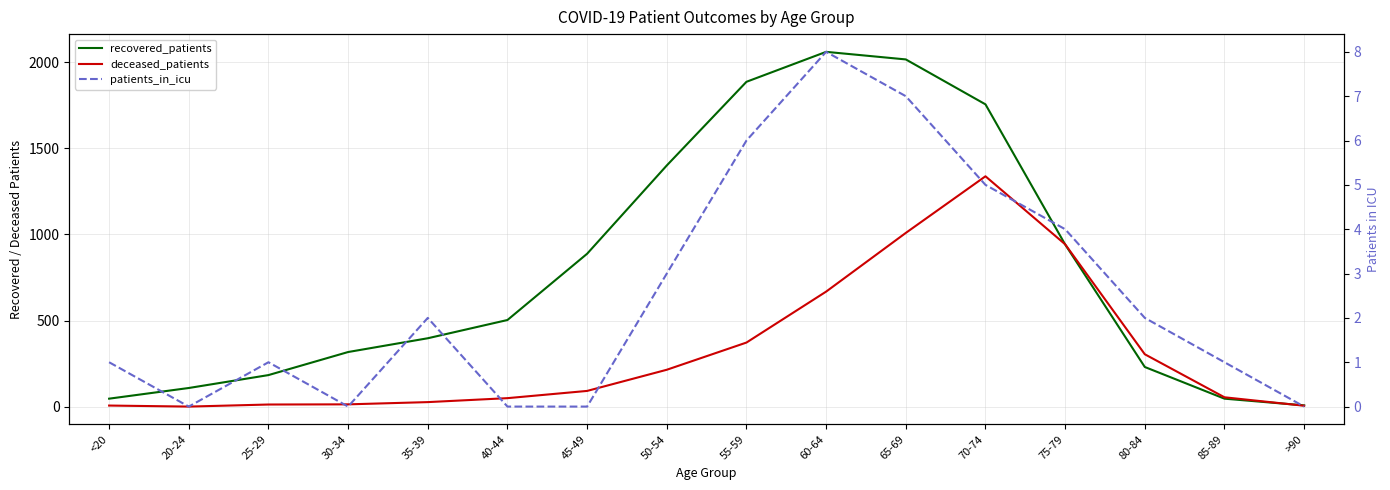

True or false: deceased_patients has a value of 0 at 20-24.

True